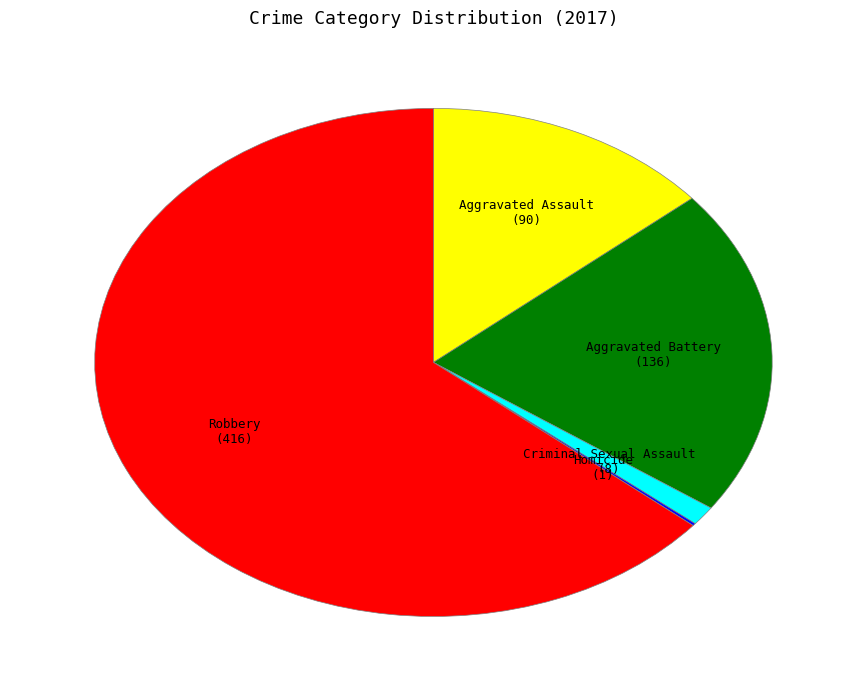

Does any single category account for the majority?

Yes